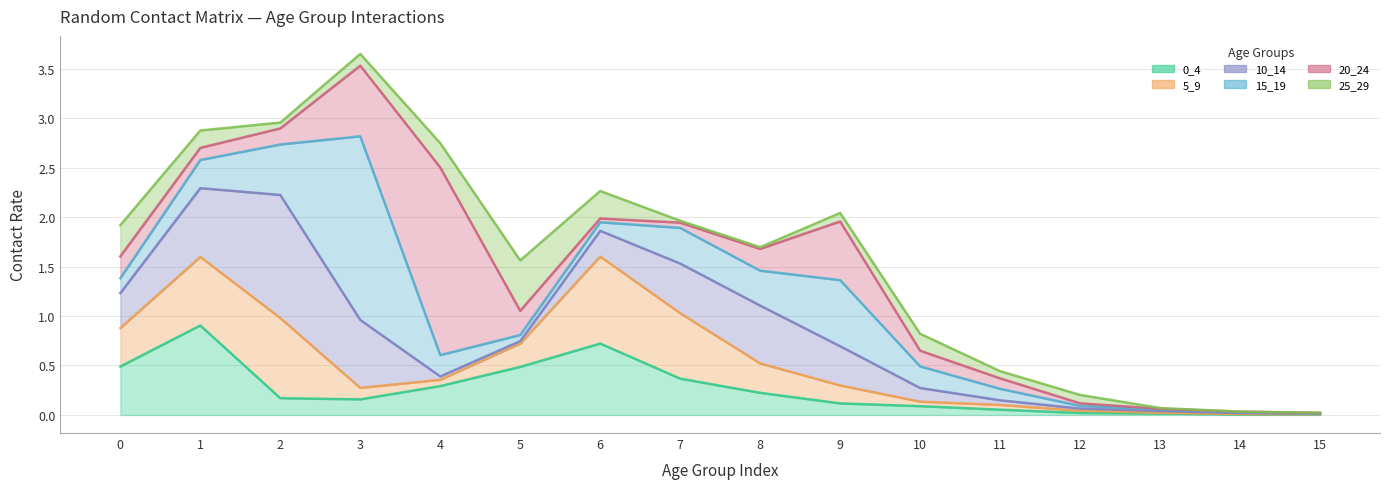

Reading right to left, list all the values displayed in this chart.

0_4: 0.0	0.0	0.0	0.0	0.1	0.1	0.1	0.2	0.4	0.7	0.5	0.3	0.2	0.2	0.9	0.5
5_9: 0.0	0.0	0.0	0.0	0.1	0.1	0.3	0.5	1.0	1.6	0.7	0.4	0.3	1.0	1.6	0.9
10_14: 0.0	0.0	0.0	0.1	0.1	0.3	0.7	1.1	1.5	1.9	0.7	0.4	1.0	2.2	2.3	1.2
15_19: 0.0	0.0	0.1	0.1	0.3	0.5	1.4	1.5	1.9	1.9	0.8	0.6	2.8	2.7	2.6	1.4
20_24: 0.0	0.0	0.1	0.1	0.4	0.6	2.0	1.7	1.9	2.0	1.1	2.5	3.5	2.9	2.7	1.6
25_29: 0.0	0.0	0.1	0.2	0.4	0.8	2.0	1.7	2.0	2.3	1.6	2.7	3.6	3.0	2.9	1.9